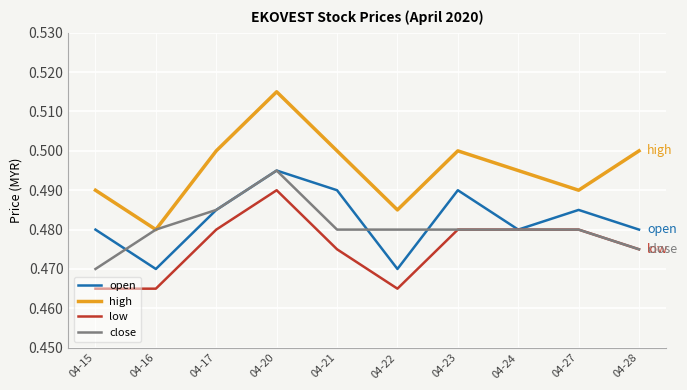

Is this an area chart (filled region under the line)?

No